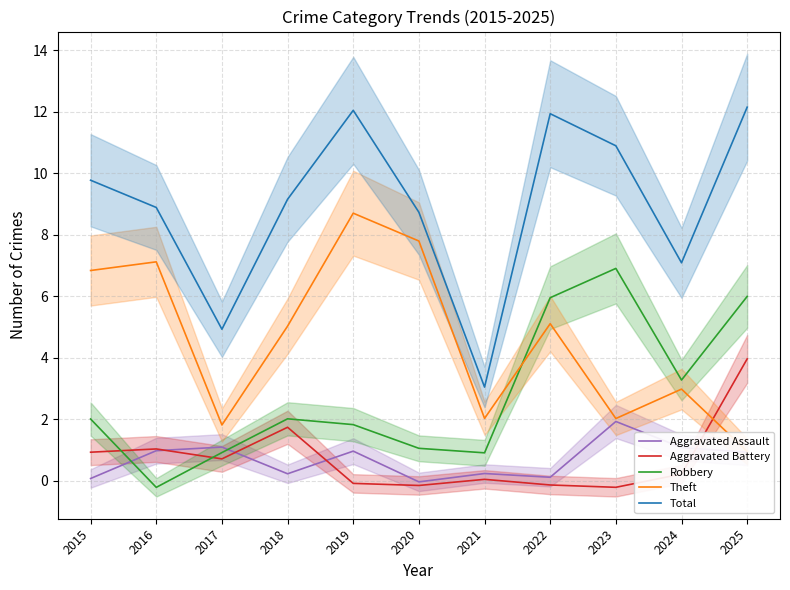

Reading left to right, list all the values displayed in this chart.

Aggravated Assault: 0.1	1.0	1.1	0.2	1.0	-0.0	0.2	0.1	1.9	1.1	0.9
Aggravated Battery: 0.9	1.0	0.7	1.7	-0.1	-0.2	0.0	-0.1	-0.2	0.2	4.0
Robbery: 2.0	-0.2	0.9	2.0	1.8	1.1	0.9	6.0	6.9	3.3	6.0
Theft: 6.8	7.1	1.8	5.0	8.7	7.8	2.0	5.1	2.0	3.0	1.0
Total: 9.8	8.9	4.9	9.2	12.1	8.7	3.0	11.9	10.9	7.1	12.2